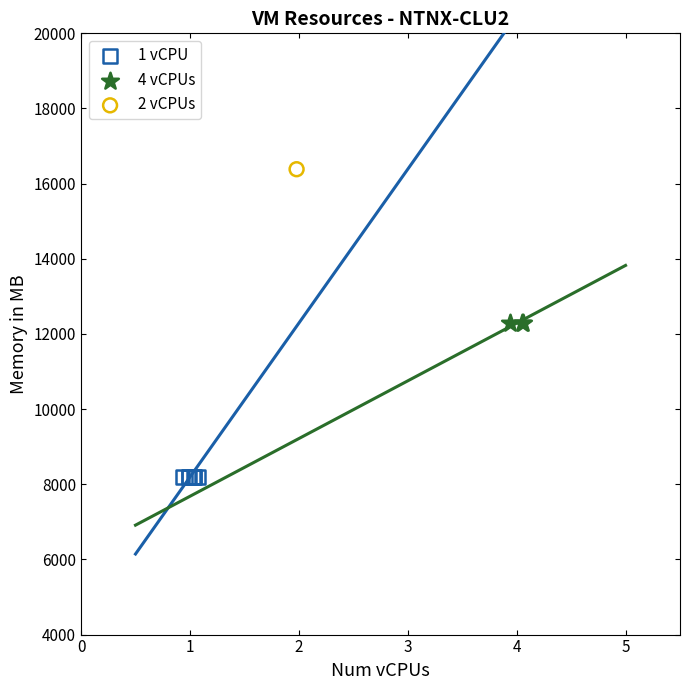

What are all the series names shown in the legend?

1 vCPU, 4 vCPUs, 2 vCPUs